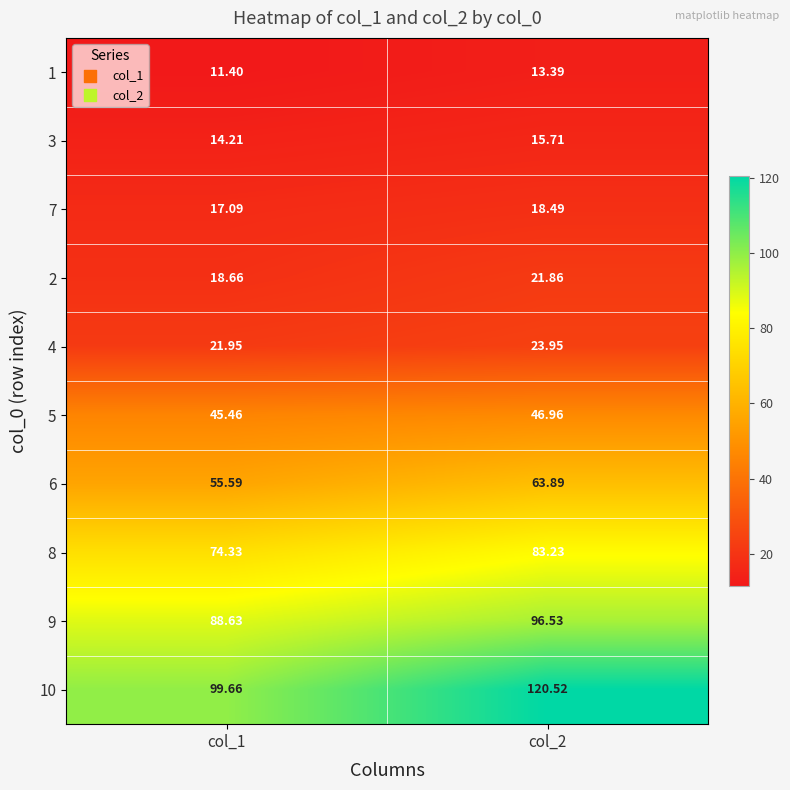

Is the value of 5 at col_1 greater than the value of 8 at col_2?

No